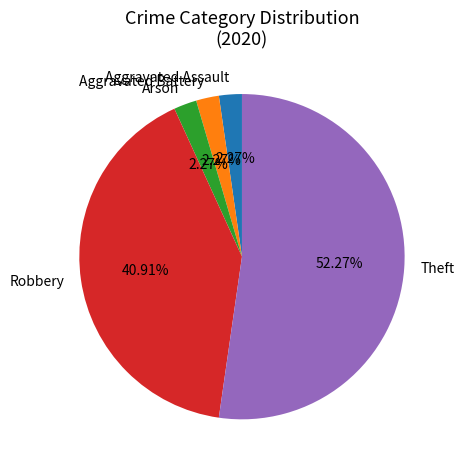

To the nearest percent, what portion does Arson represent?

2%